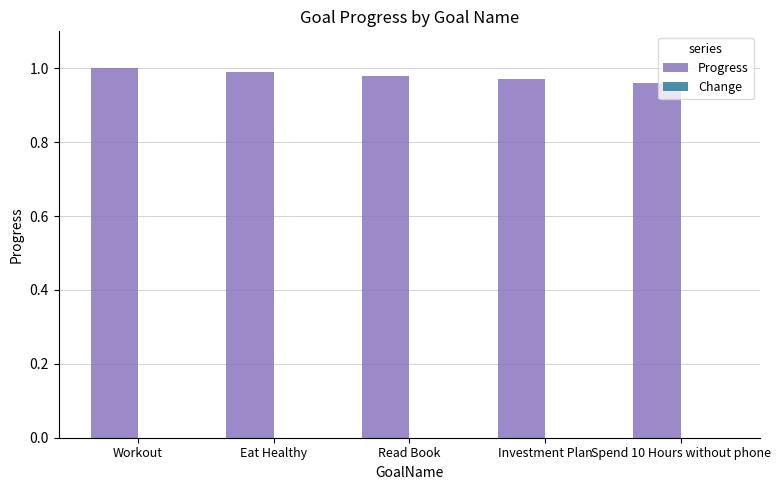

Is it true that Progress equals 1.8 at Workout?

False